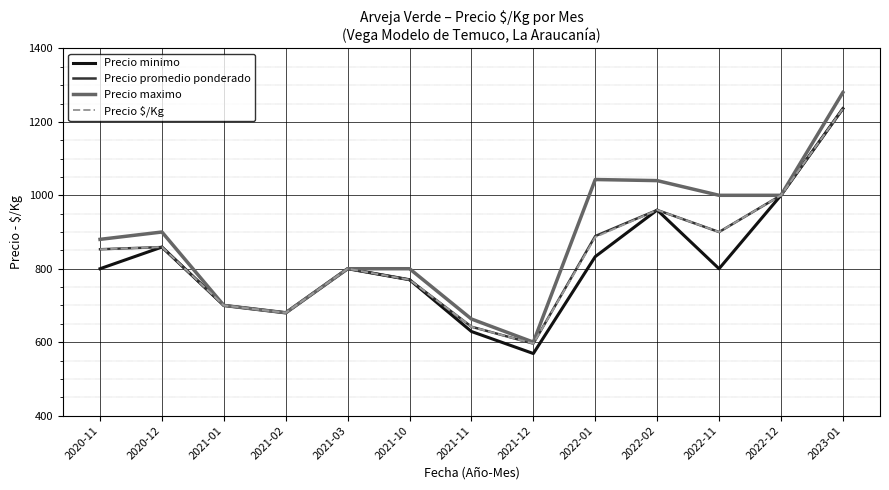

At which label does Precio minimo reach its minimum?

2021-12